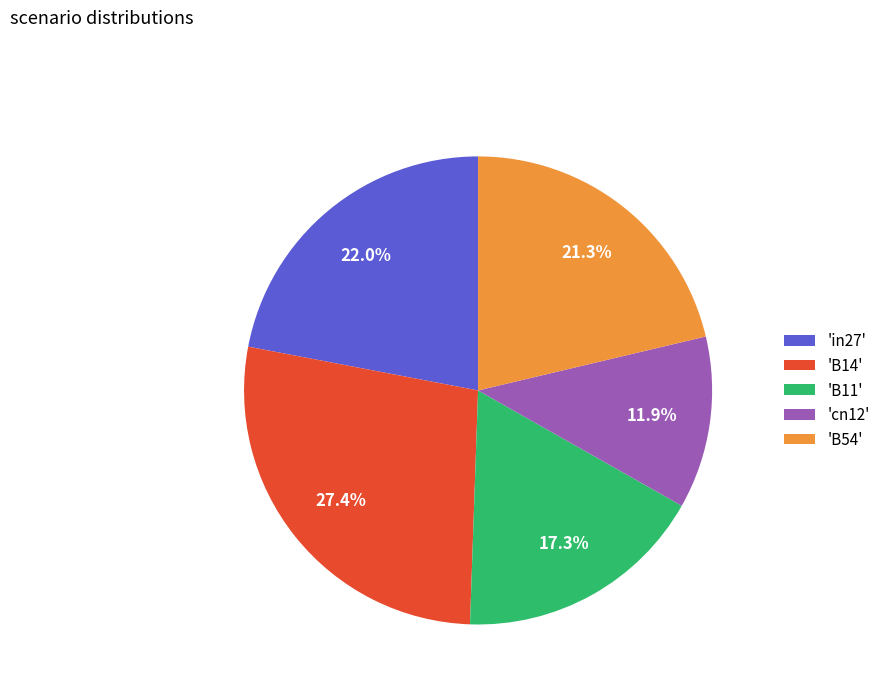

Which category has the smallest portion of the pie?

'cn12'